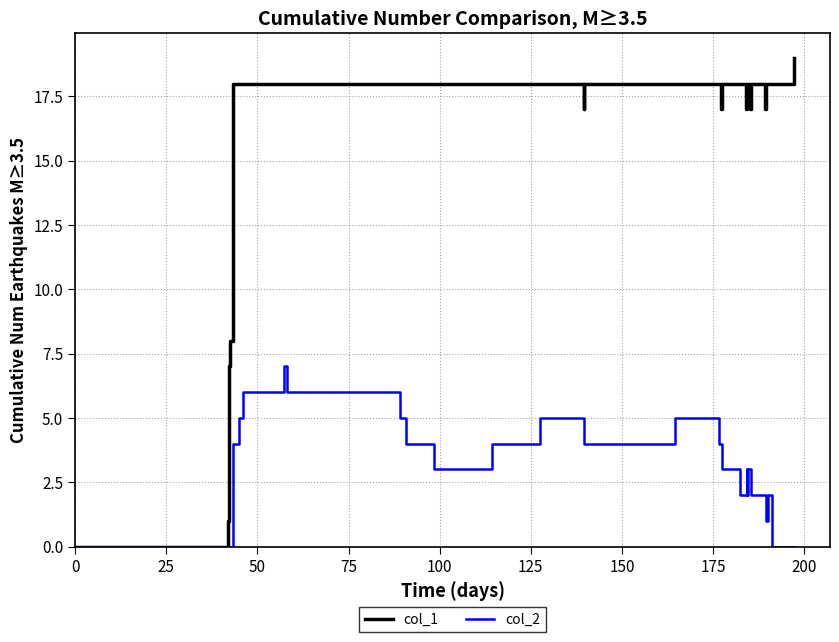

True or false: col_1 has more than 0 points higher than both neighbors.

True